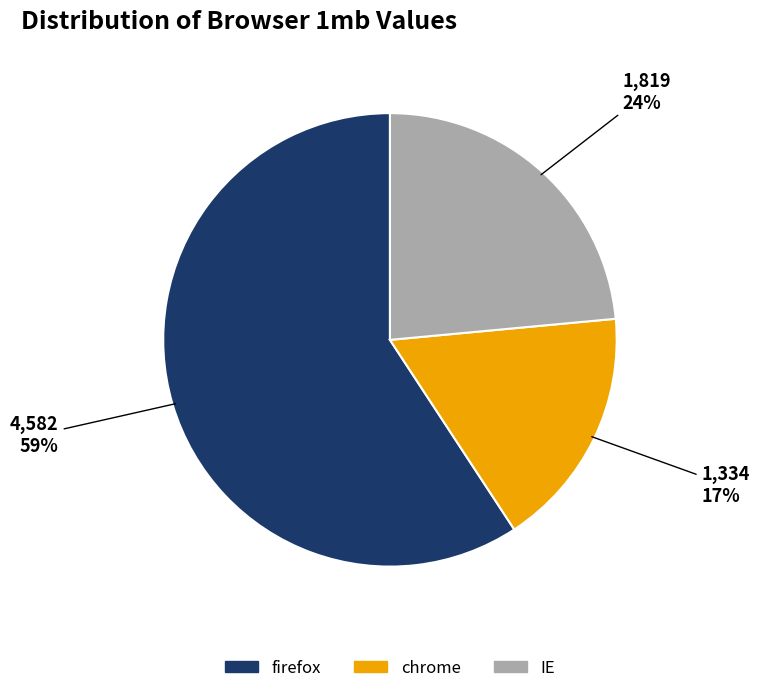

To the nearest percent, what portion does IE represent?

24%